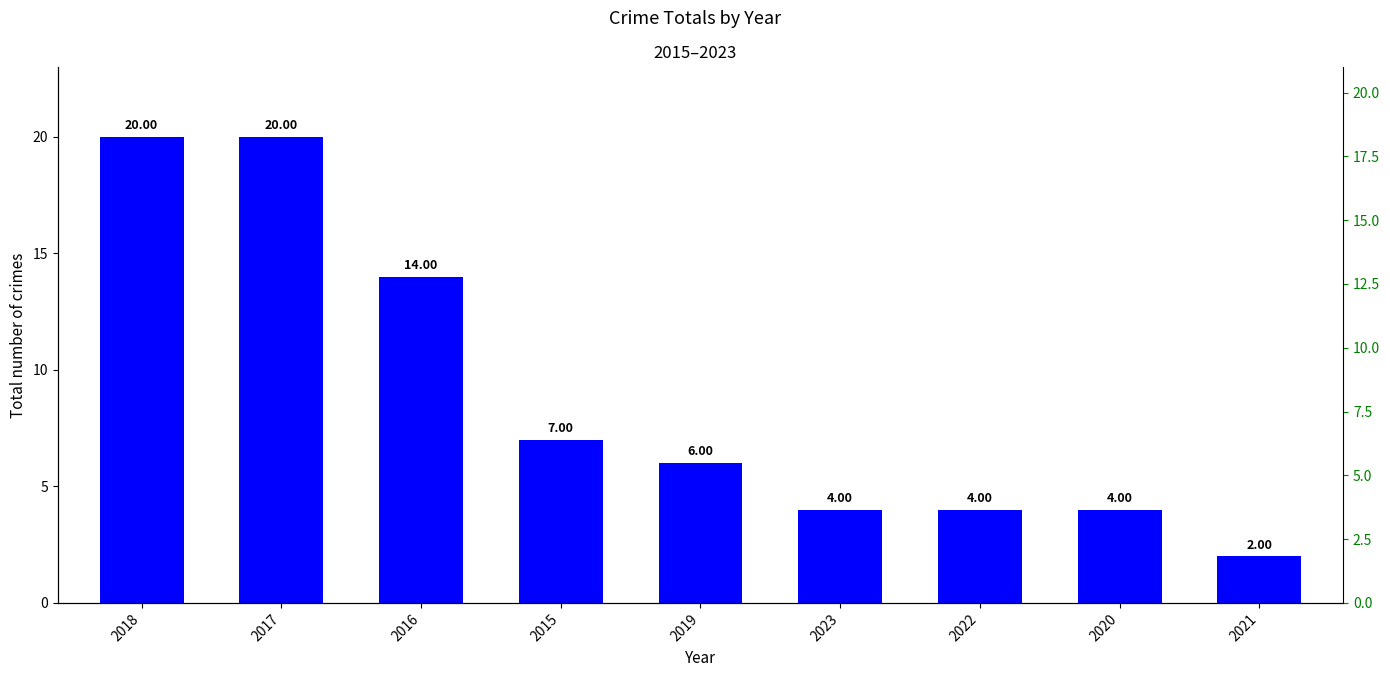

List the labels in order of value, smallest first.

2021, 2023, 2022, 2020, 2019, 2015, 2016, 2018, 2017